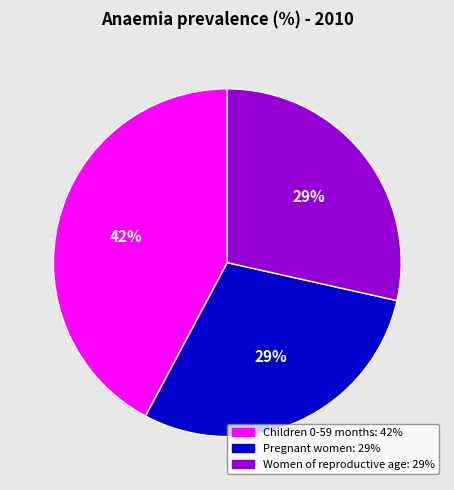

Which has a higher value, Children 0-59 months or Women of reproductive age?

Children 0-59 months